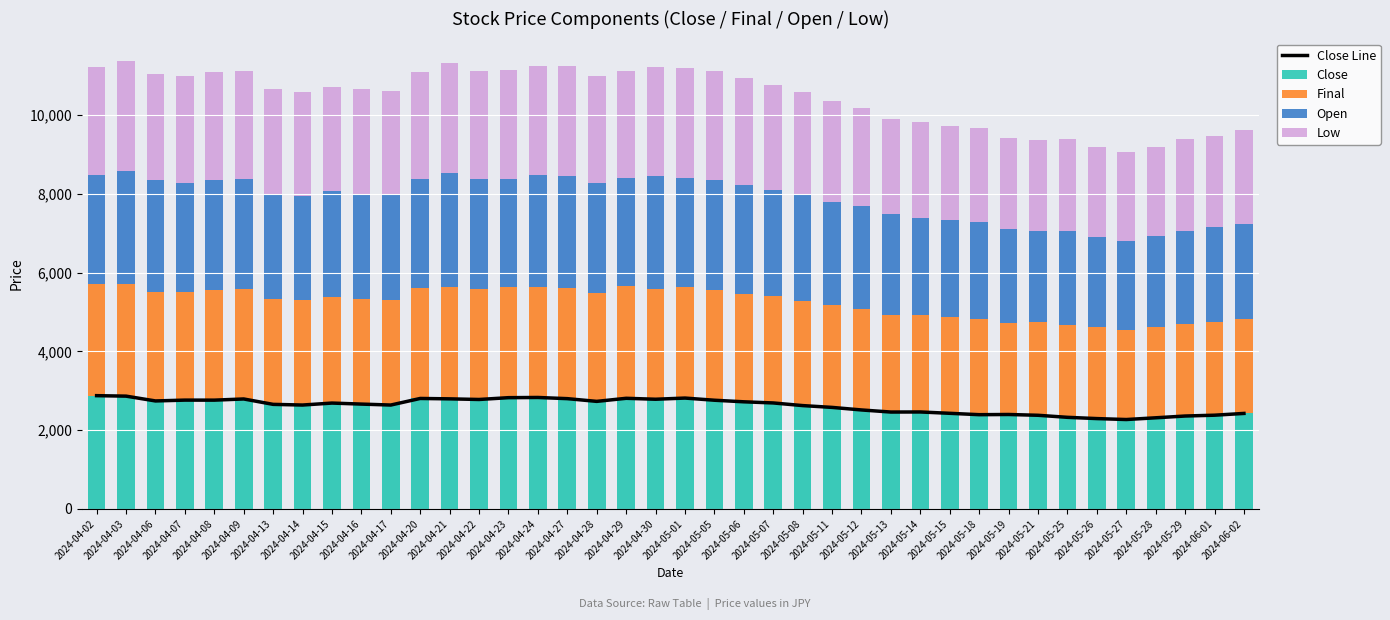

At which category is the sum across all series the highest?

2024-04-03